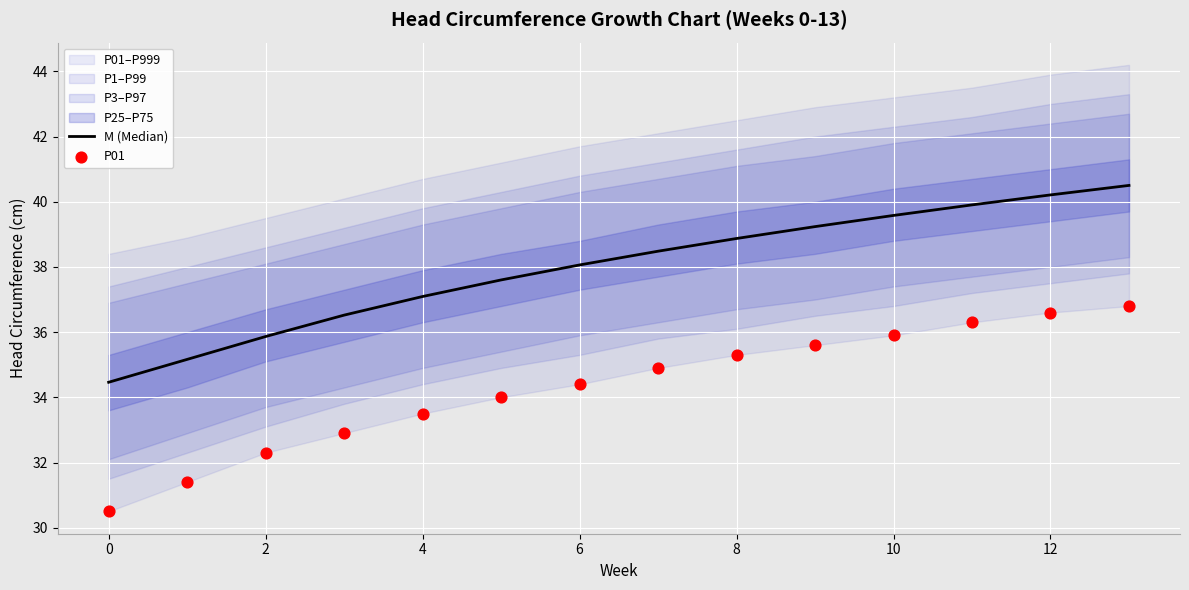

Which series has the largest total across all categories?

M (Median)